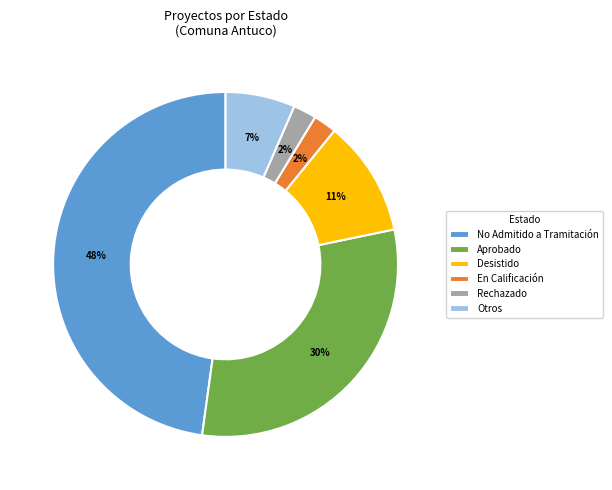

Which category has the biggest portion of the pie?

No Admitido a Tramitación